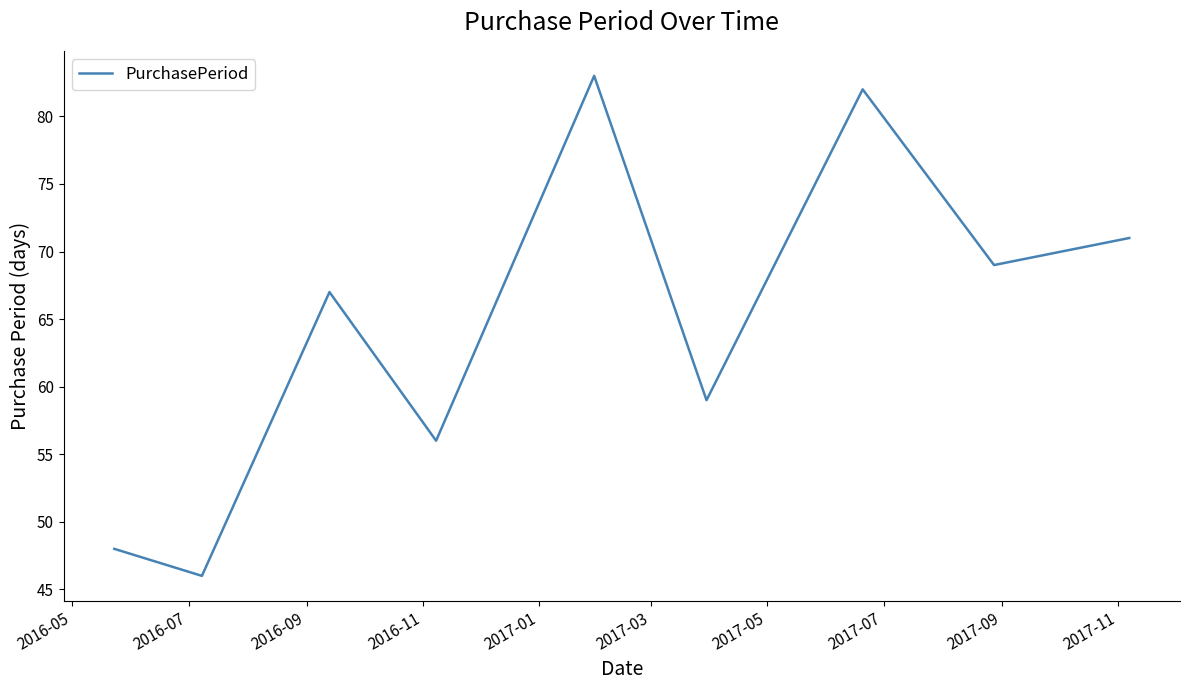

How many interior local peaks (higher than both neighbors) does the data have?

3